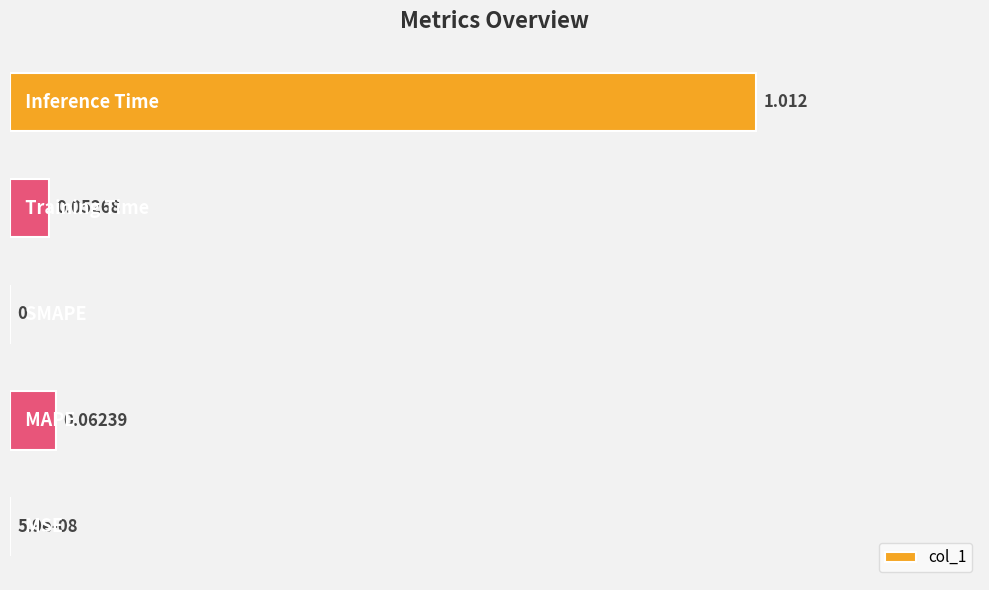

Does the chart contain stacked bars?

No